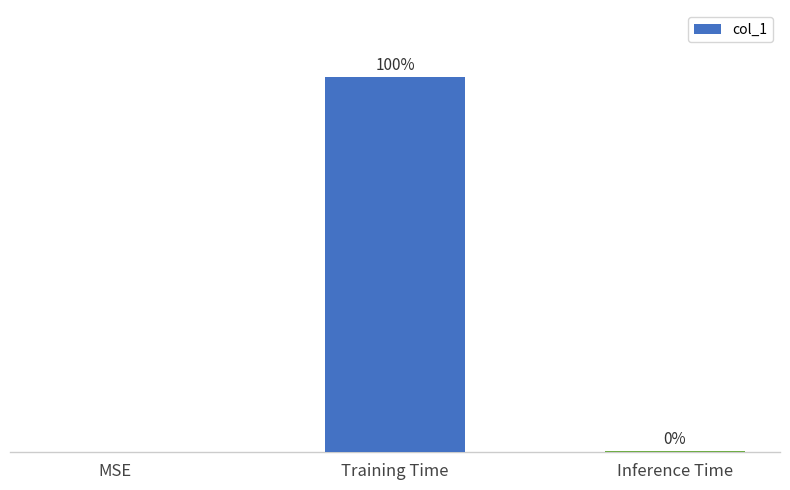

What is the label of the 3rd bar from the right?

MSE